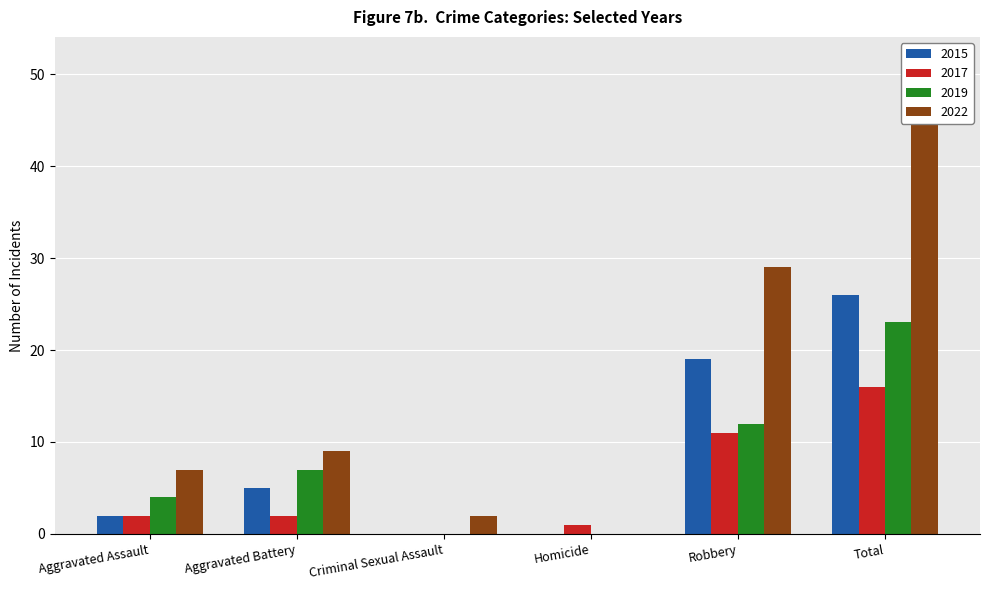

Are the bars grouped side by side (vs. stacked)?

Yes